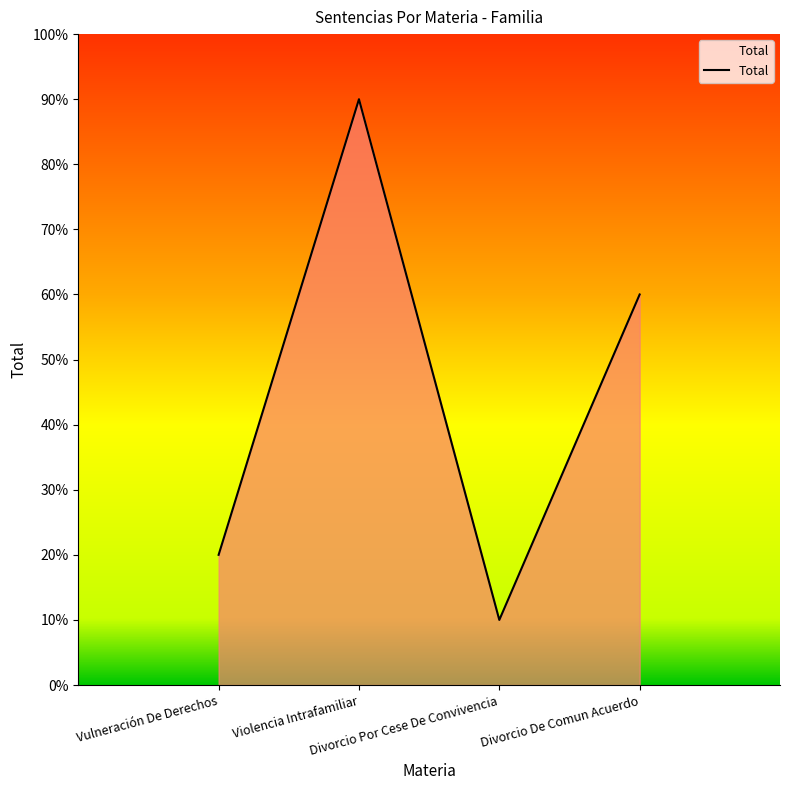

List the labels in order of value, largest first.

Violencia Intrafamiliar, Divorcio De Comun Acuerdo, Vulneración De Derechos, Divorcio Por Cese De Convivencia